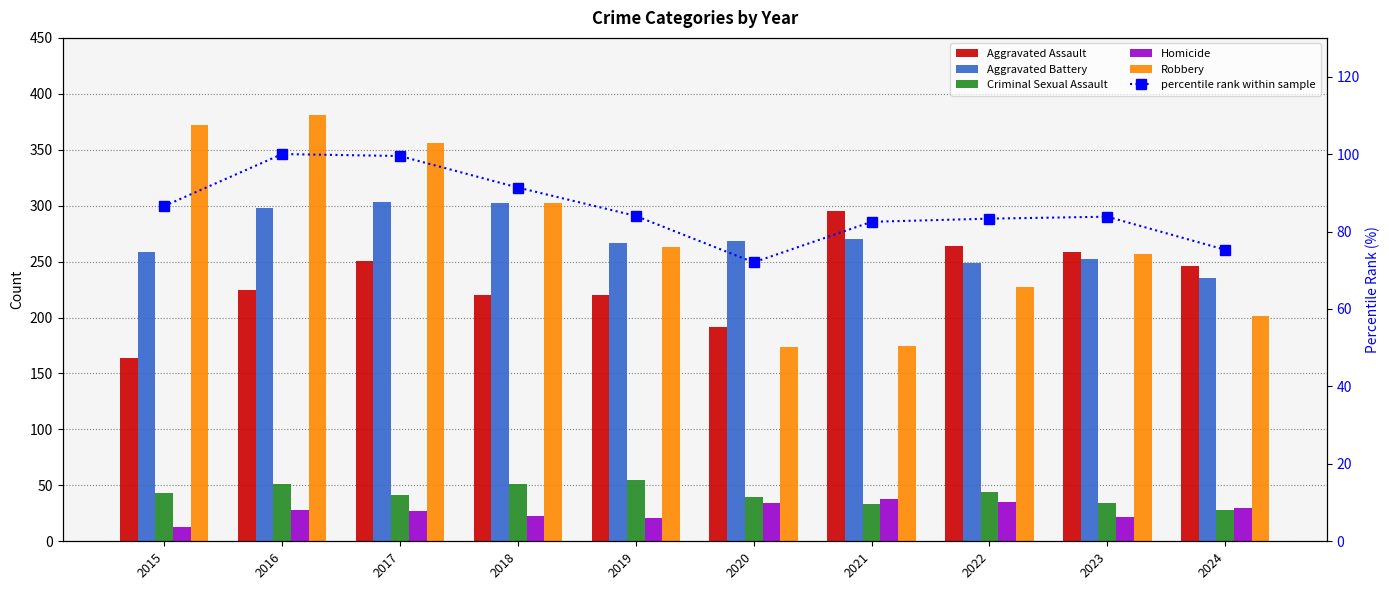

What is the spread (max minus min) of values at 2022?

229.0